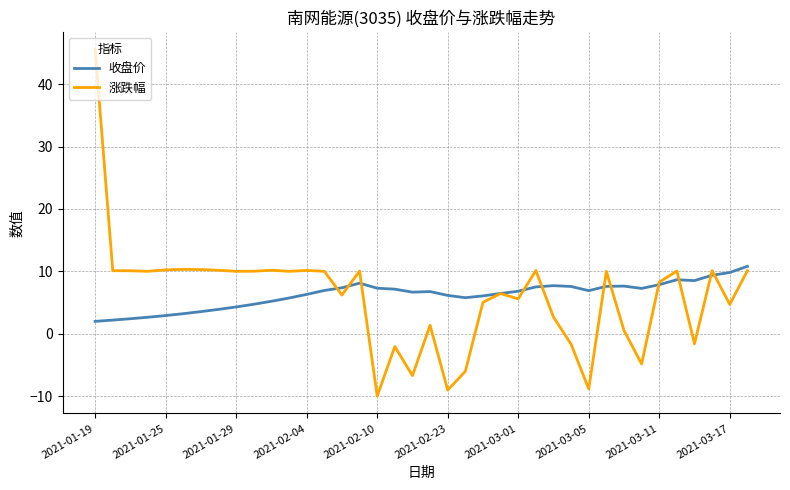

What is the sum of all 涨跌幅 values?

227.4